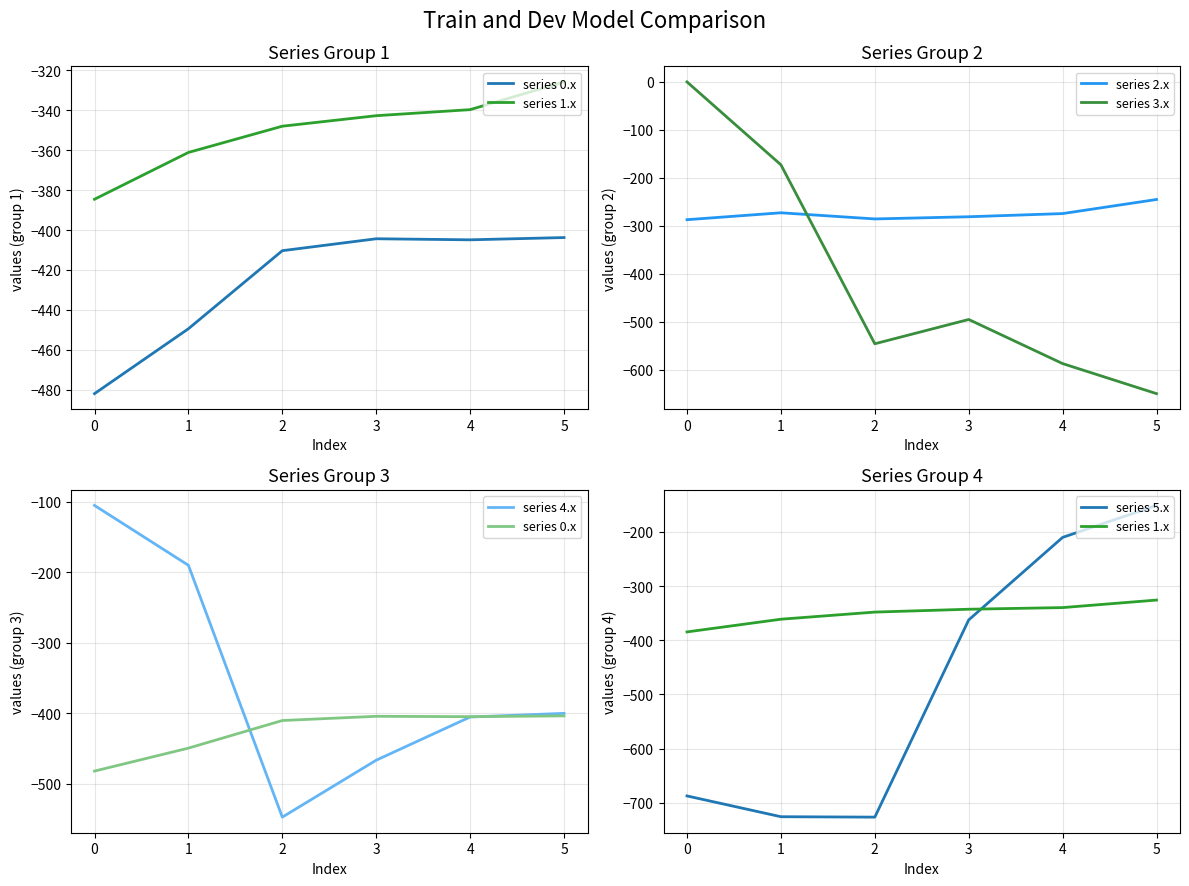

Which category has the lowest value across all series?

2